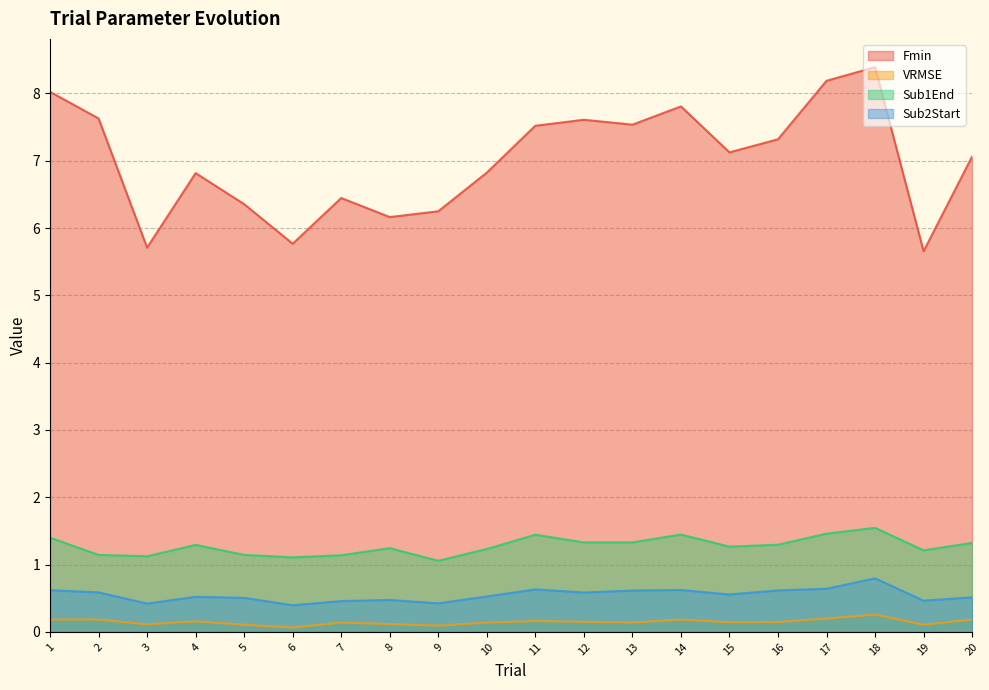

Which category has the highest value across all series?

18